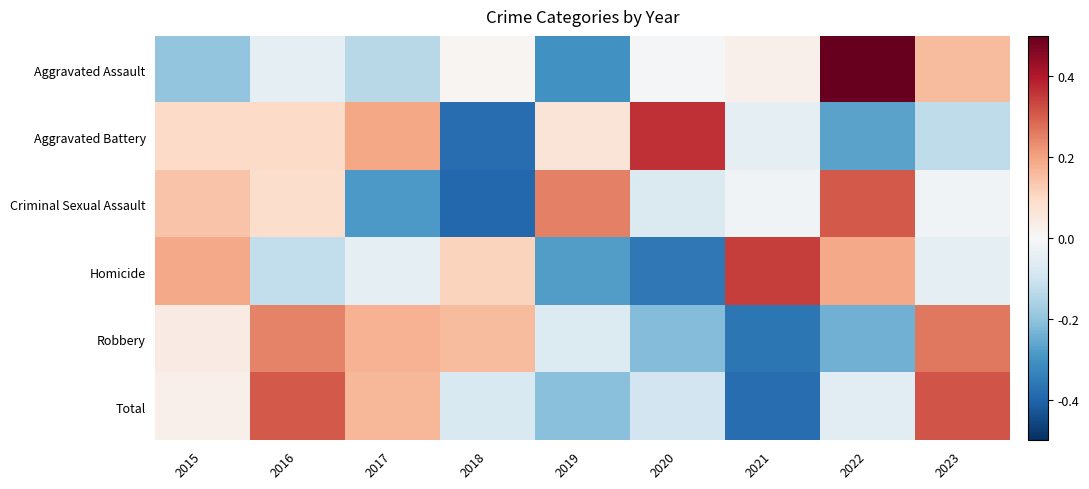

What is the spread (max minus min) of values at 2015?

0.4